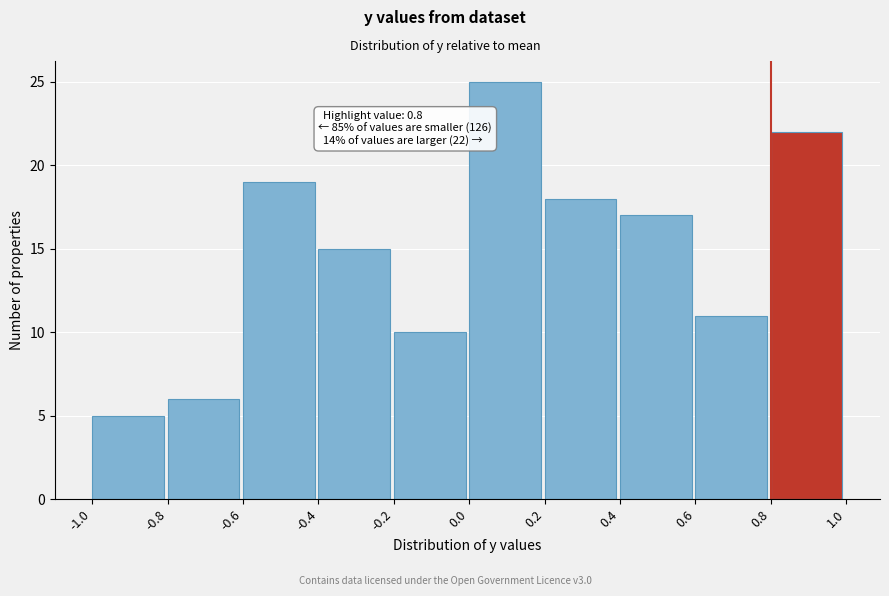

Which range on the x-axis has the tallest bar?

0.0 to 0.2